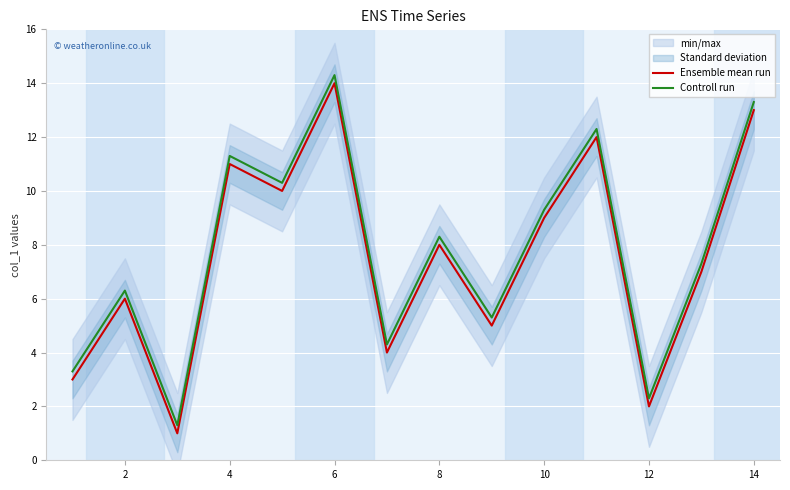

What is the difference between the Ensemble mean run values at 10 and 6?

5.0